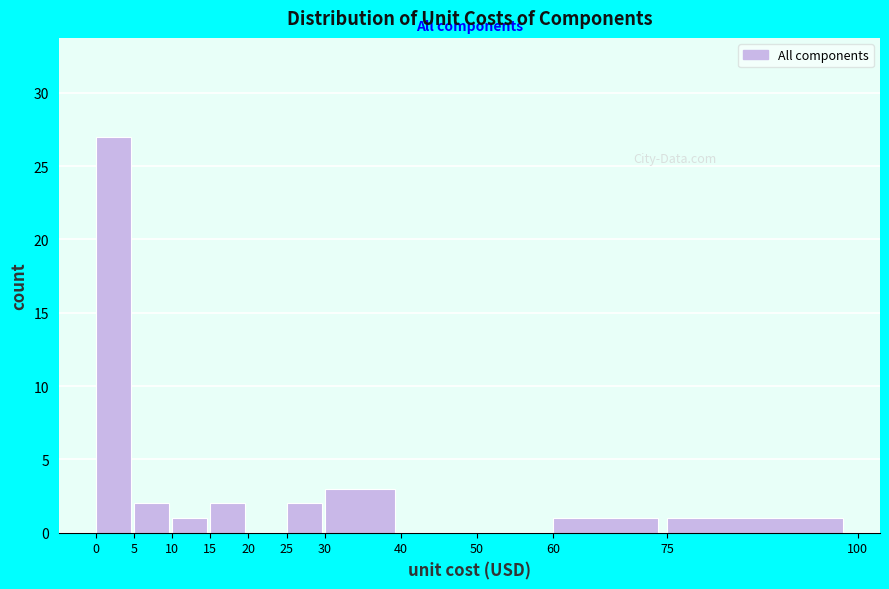

Reading left to right, transcribe this chart: for each bar, give the range it covers on the x-axis and its height. The values are not printed on the chart, so give them approximately, as read against the axis.

0 to 5: 27
5 to 10: 2
10 to 15: 1
15 to 20: 2
20 to 25: 0
25 to 30: 2
30 to 40: 3
40 to 50: 0
50 to 60: 0
60 to 75: 1
75 to 100: 1